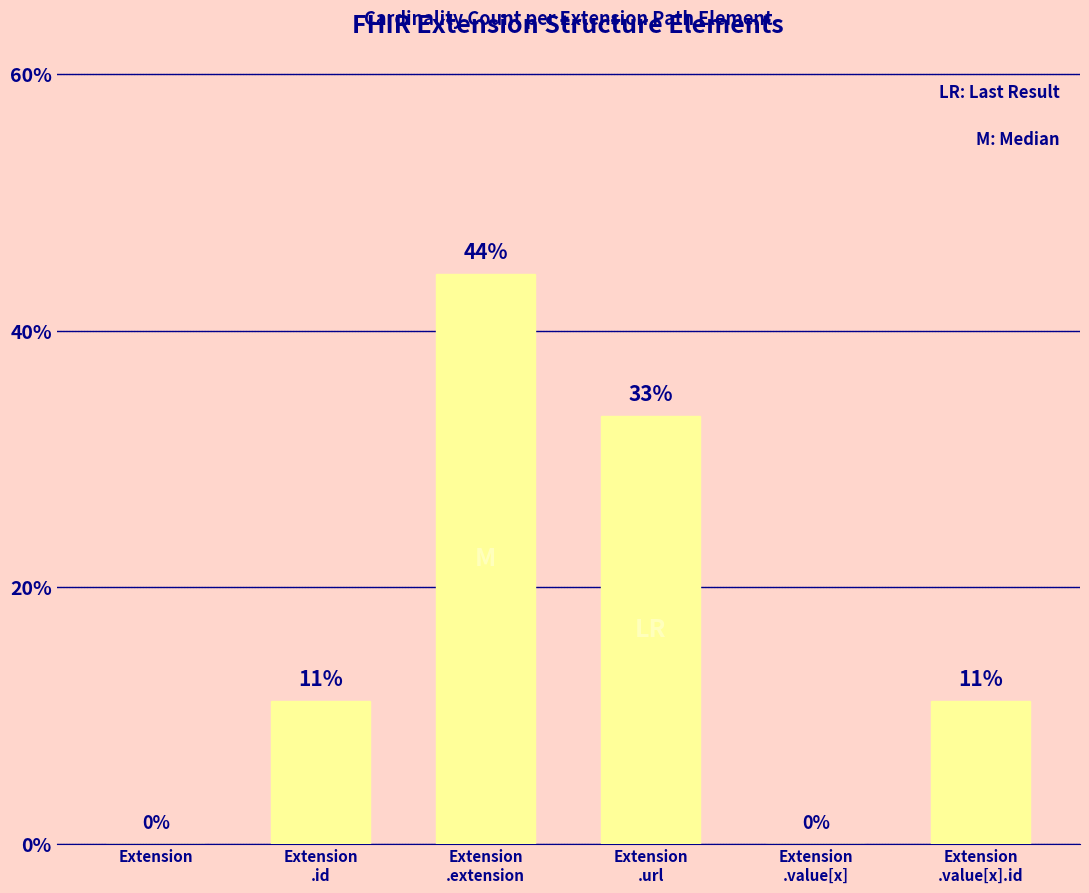

Are the bars horizontal?

No